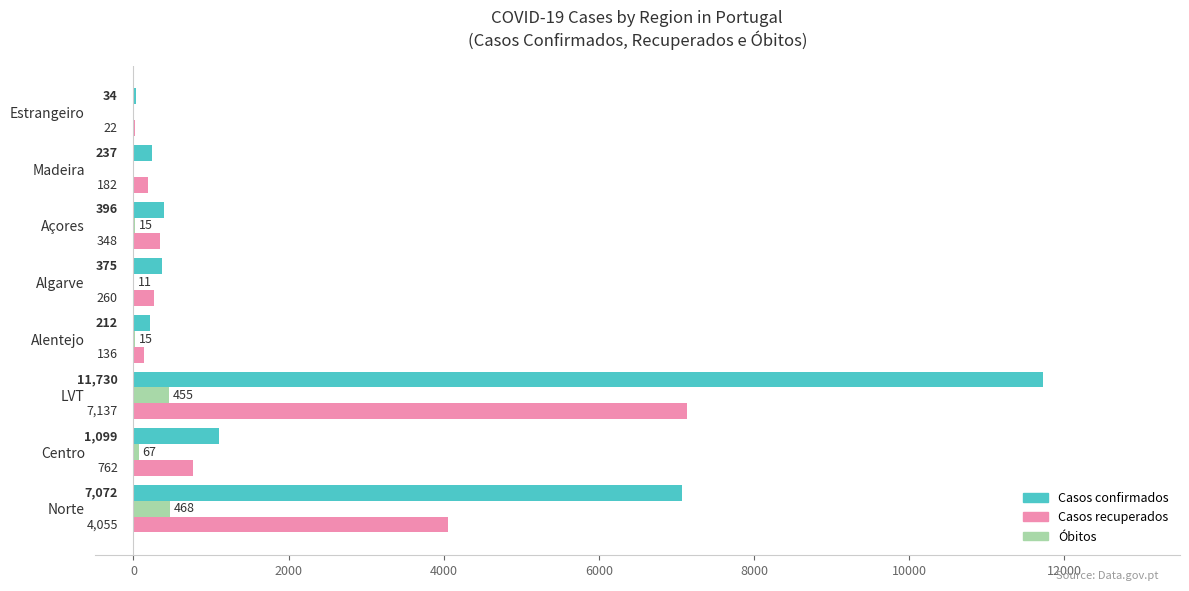

At which category is the sum across all series the highest?

LVT